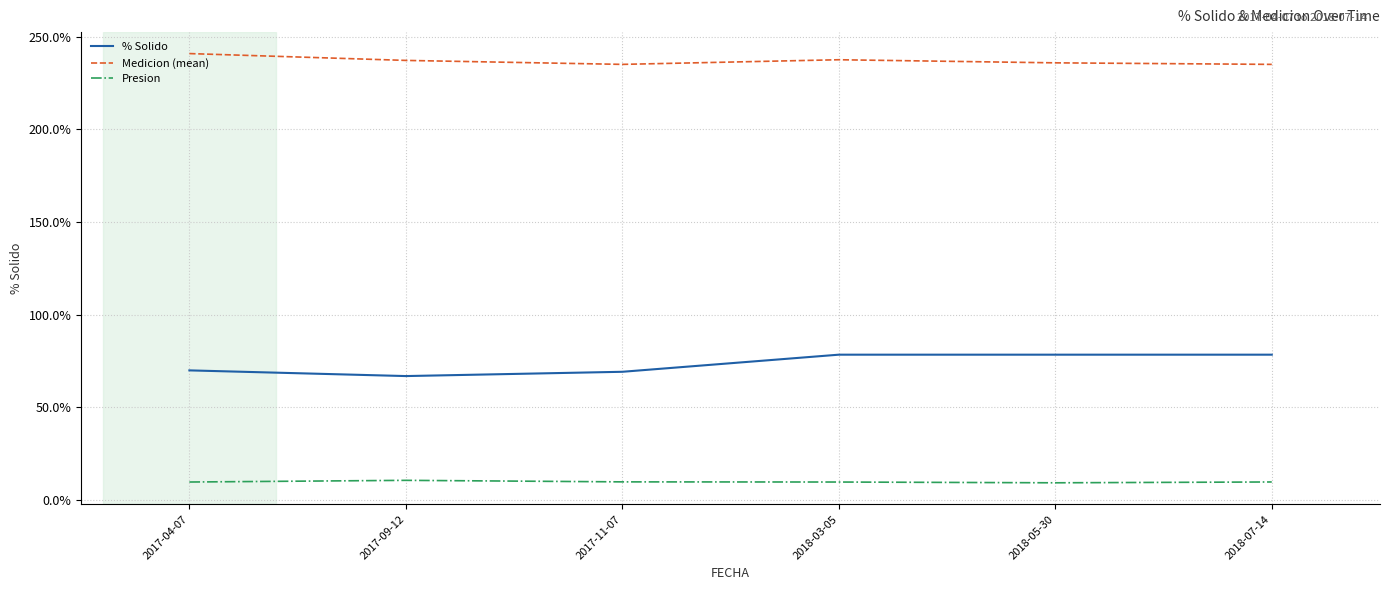

True or false: Medicion (mean) and % Solido cross at least once.

False